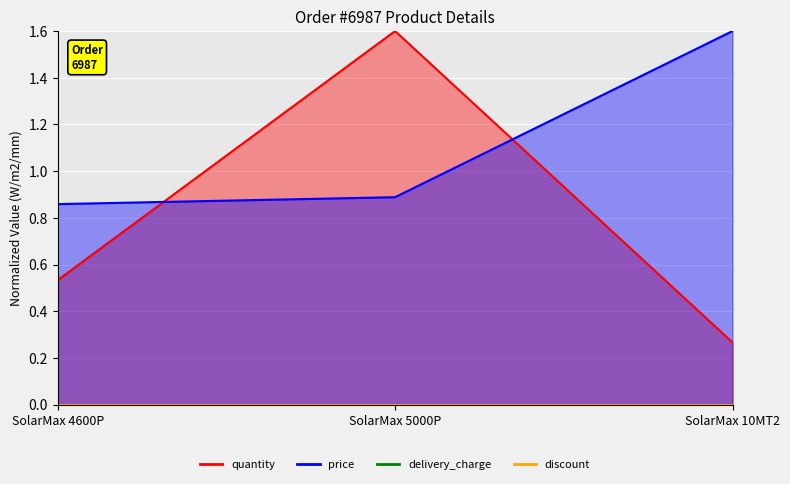

Which series has the largest range (max minus min)?

quantity